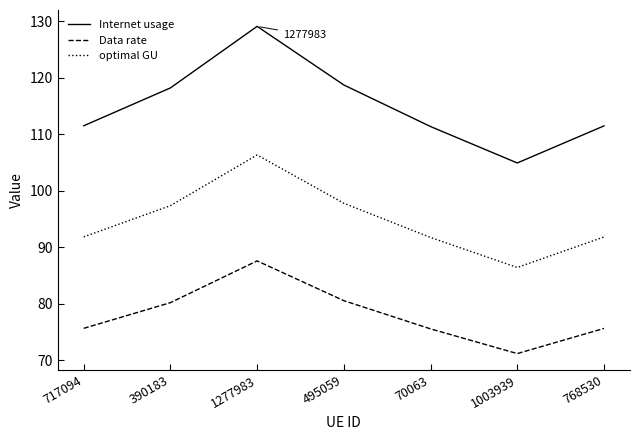

What is the difference between the second highest and second lowest values in the Internet usage series?

7.4